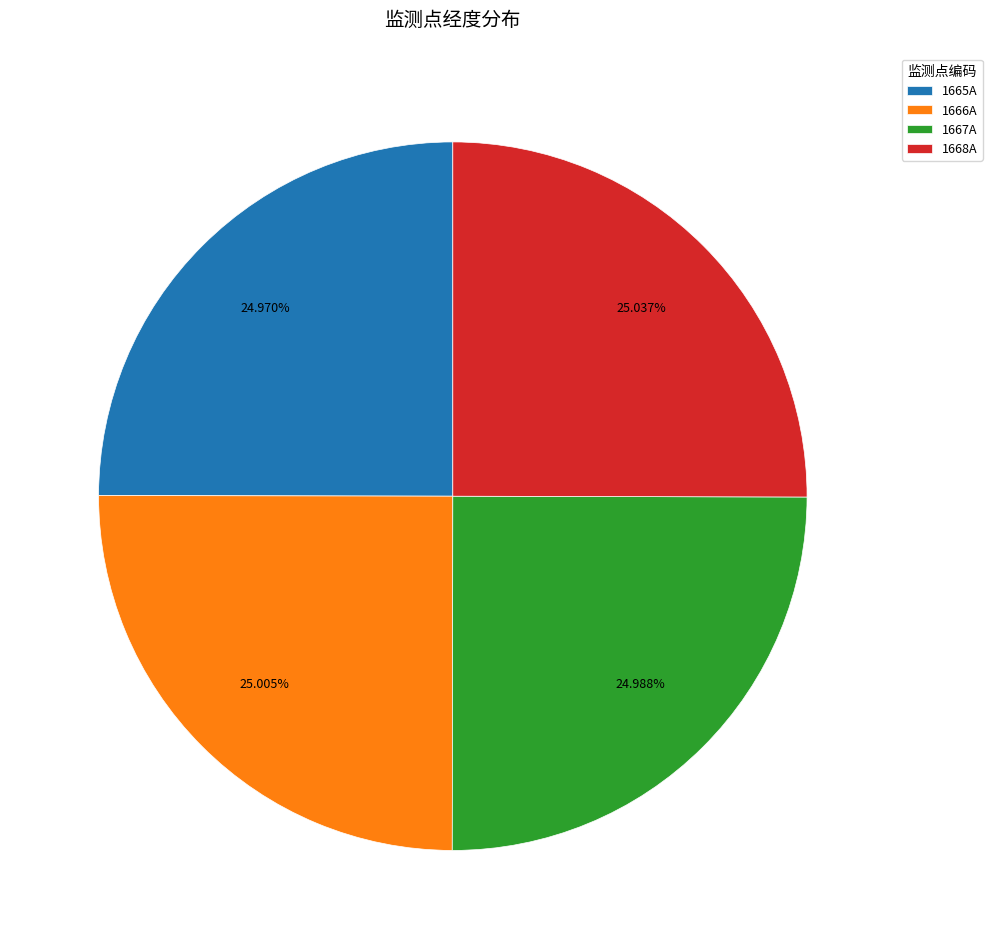

To the nearest percent, what portion does 1667A represent?

25%